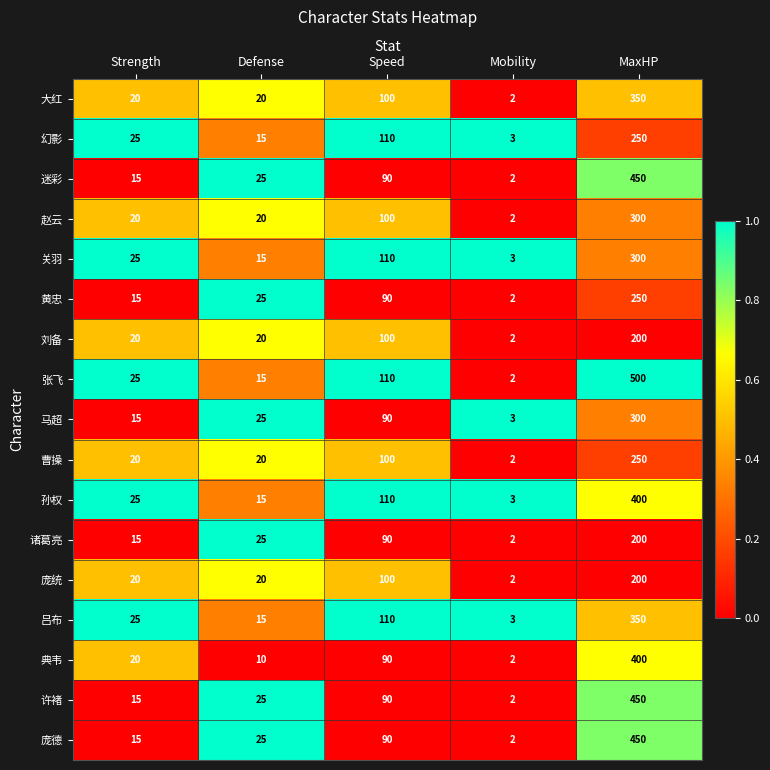

At which category is the sum across all series the highest?

MaxHP